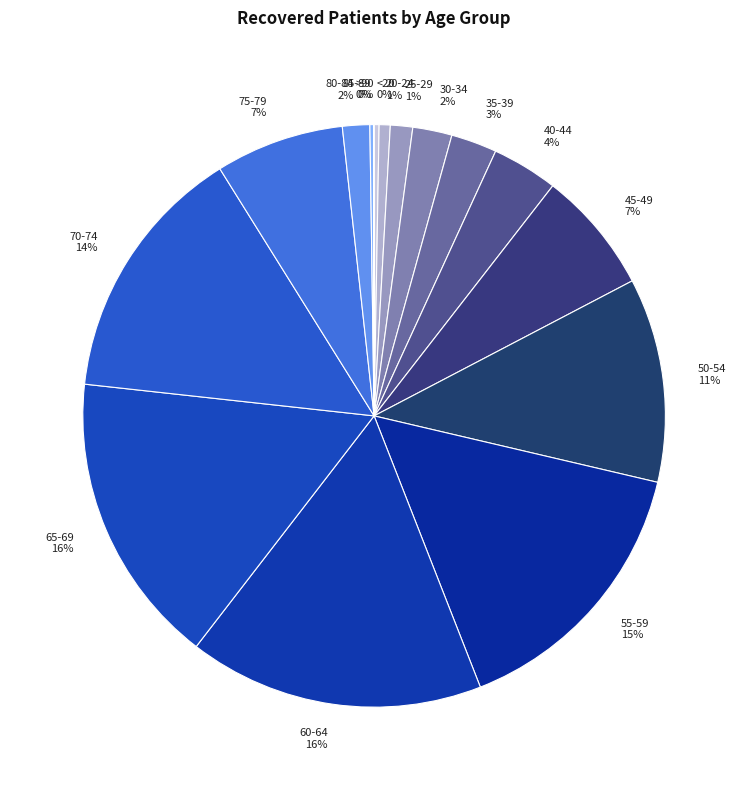

To the nearest percent, what percentage of the pie is 80-84?

2%